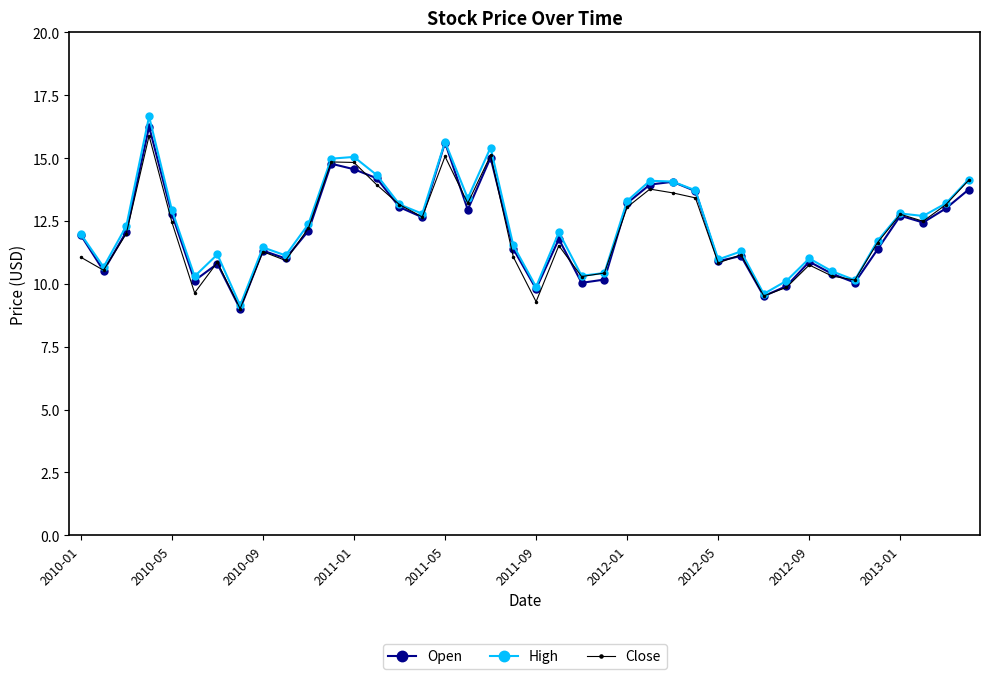

Which series has the largest range (max minus min)?

High